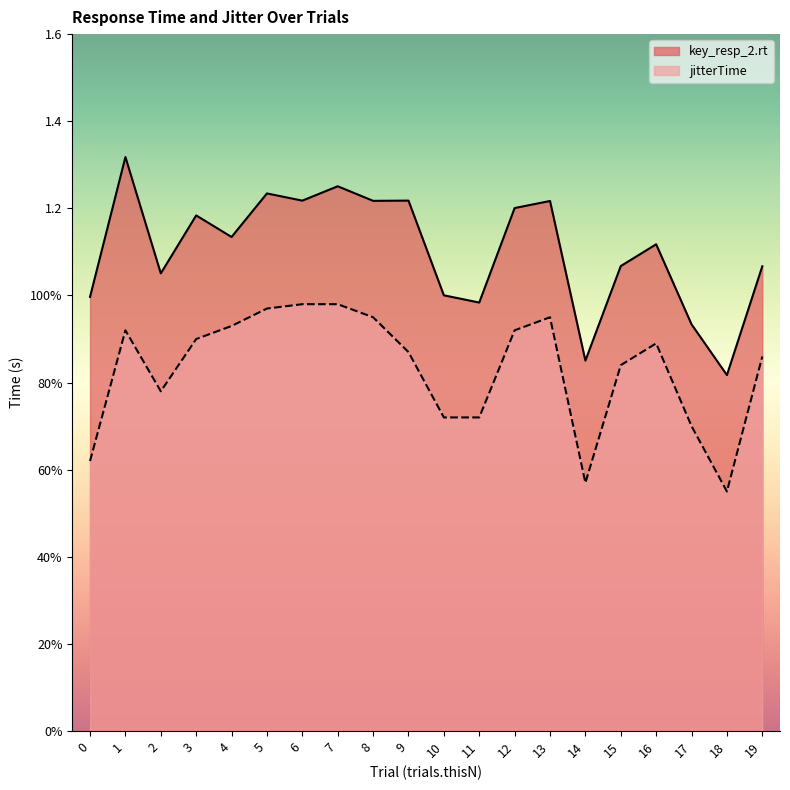

In jitterTime, how many points are lower than both neighbors (excluding endpoints)?

3